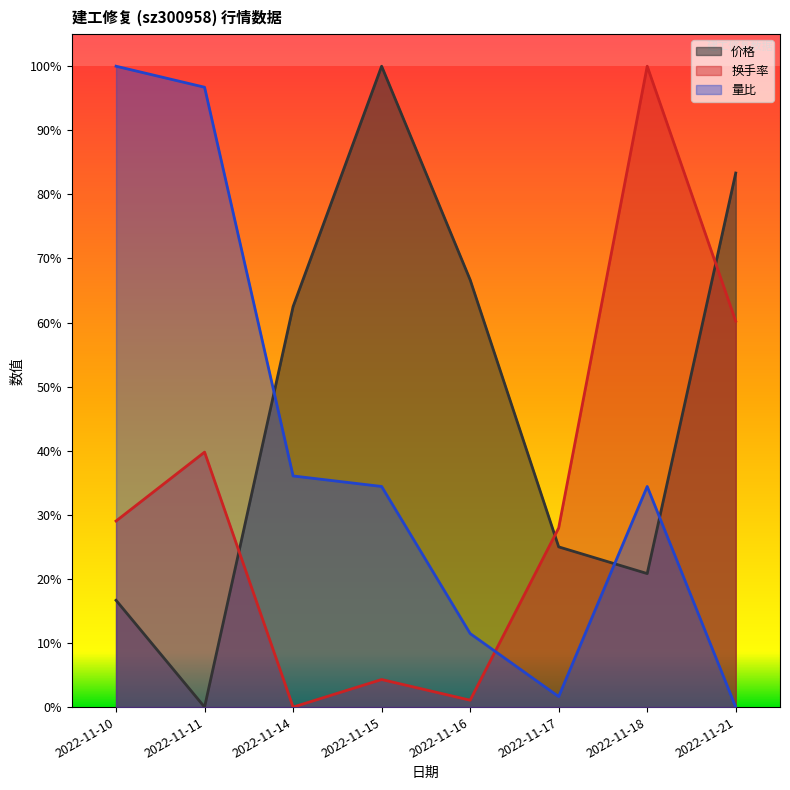

At how many categories does at least one series exceed 0?

8